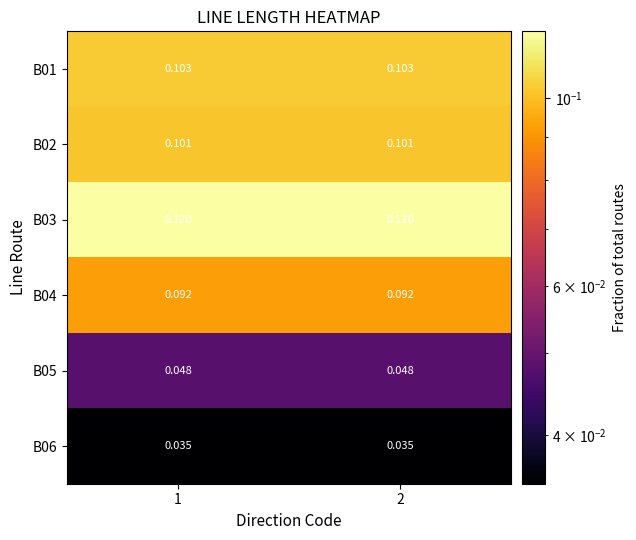

Reading left to right, list all the values displayed in this chart.

B01: 1=0.1	2=0.1
B02: 1=0.1	2=0.1
B03: 1=0.1	2=0.1
B04: 1=0.1	2=0.1
B05: 1=0.0	2=0.0
B06: 1=0.0	2=0.0